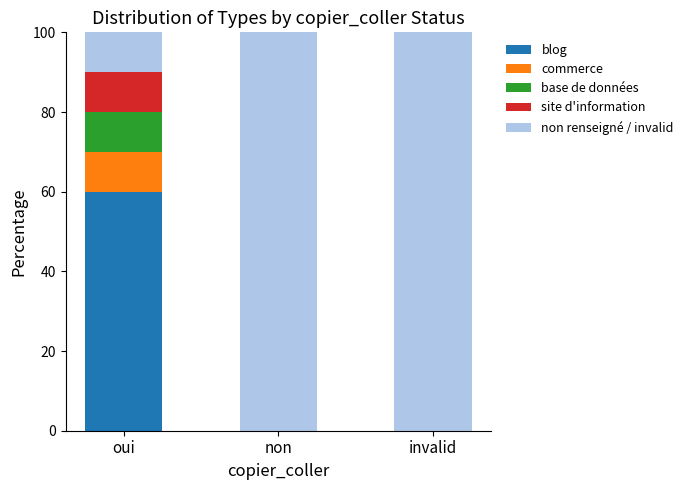

What is the maximum value for blog?

60